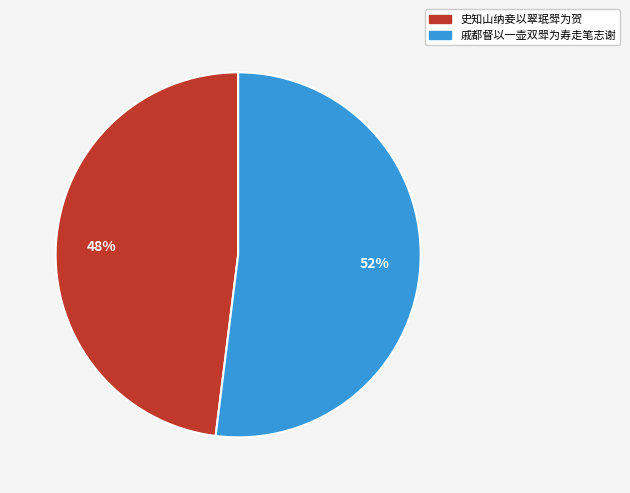

Which slice is the smallest?

史知山纳妾以翠珉斝为贺